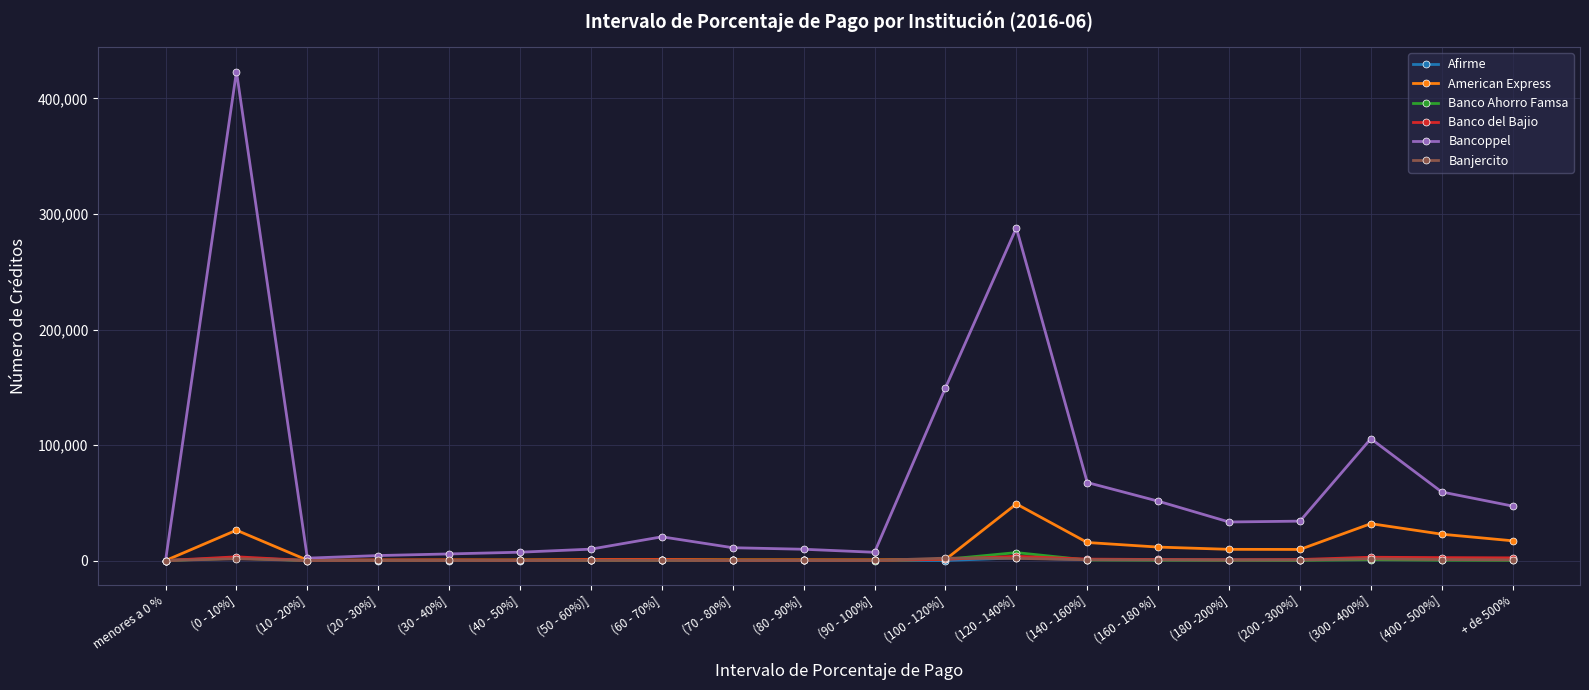

What position from the left is (40 - 50%]?

6